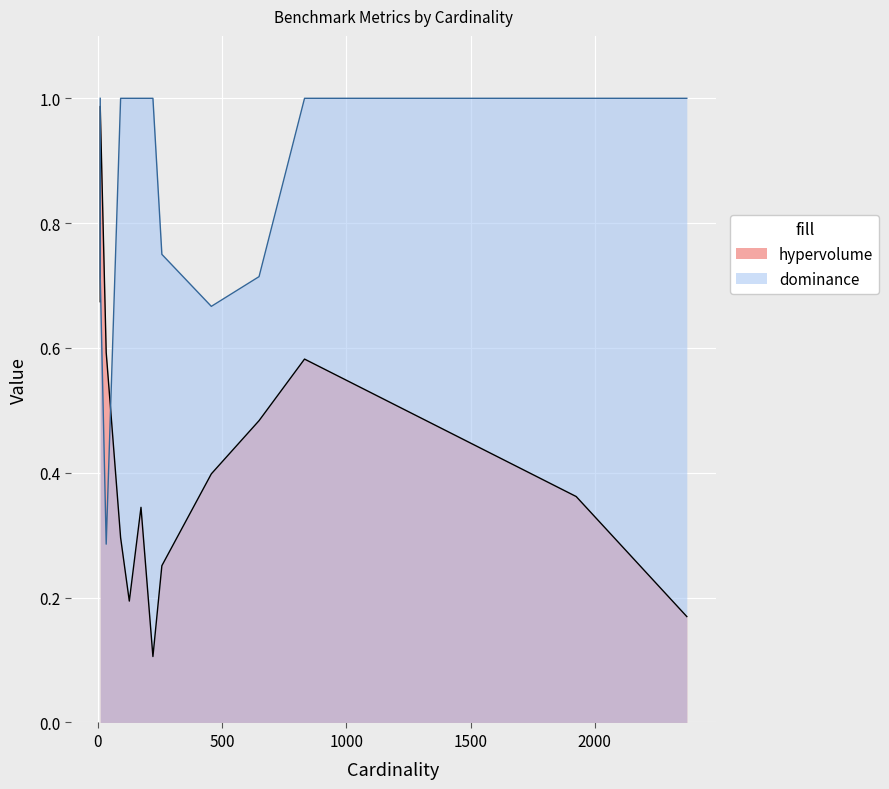

True or false: hypervolume has a value of 0.9 at kasumi.

False